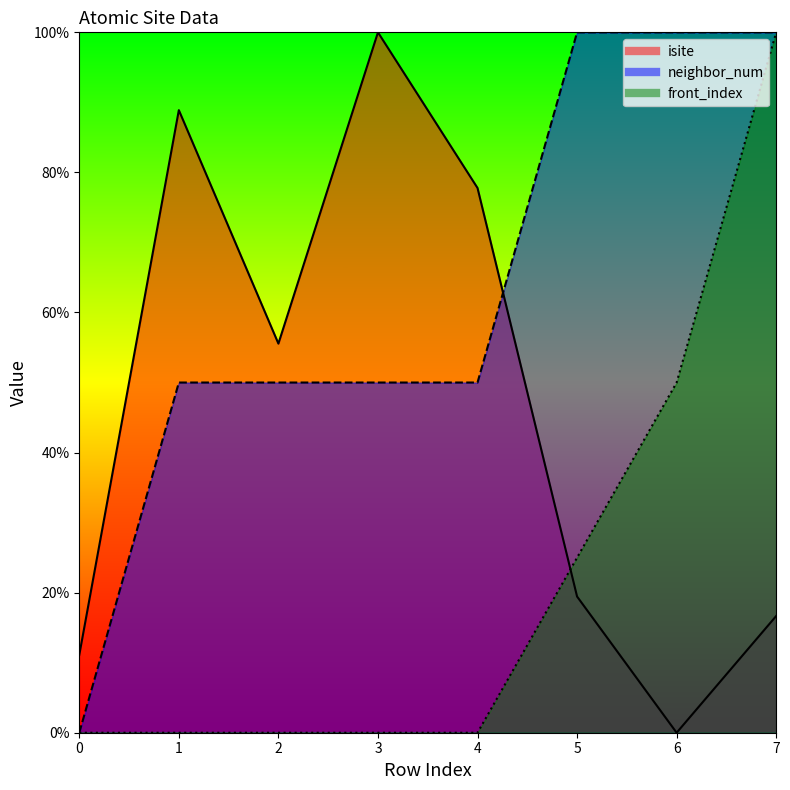

True or false: neighbor_num and isite intersect in this chart.

True